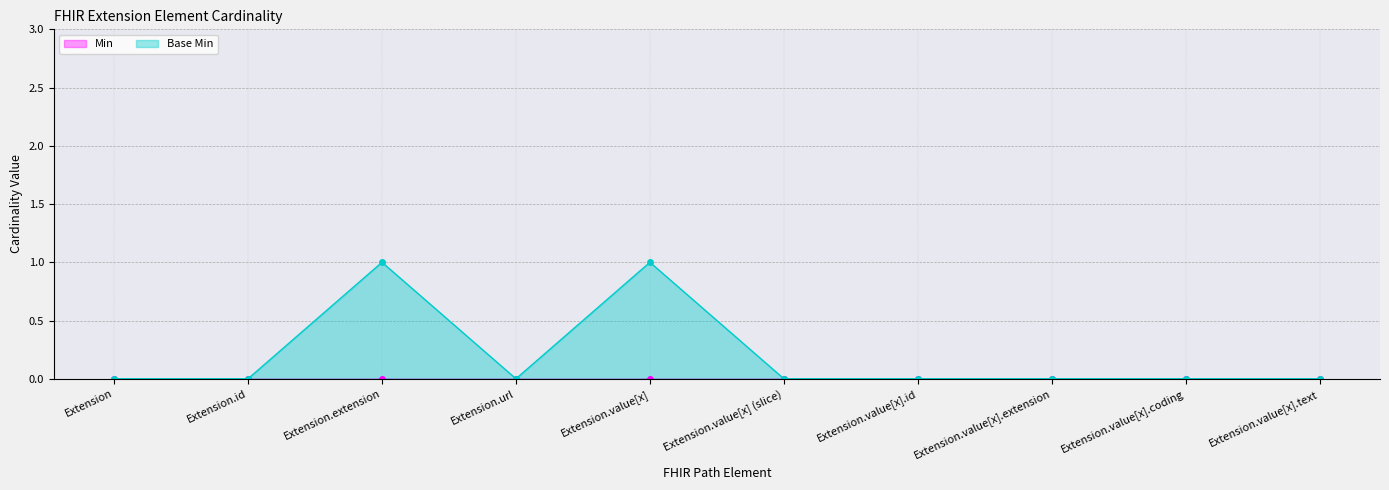

Which category has the highest value across all series?

Extension.extension